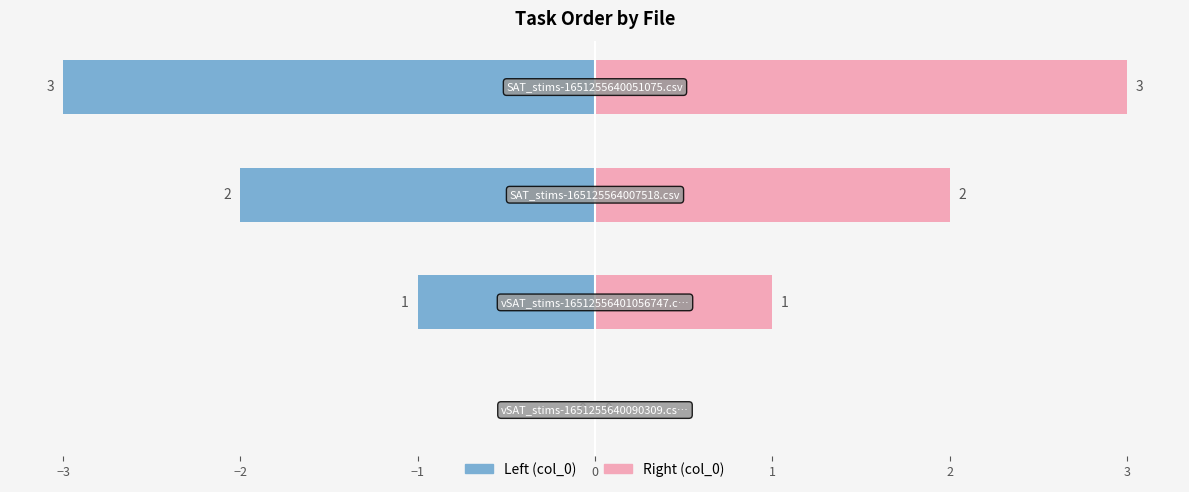

Which series changed the most between −4 and −1?

col_0 (left)